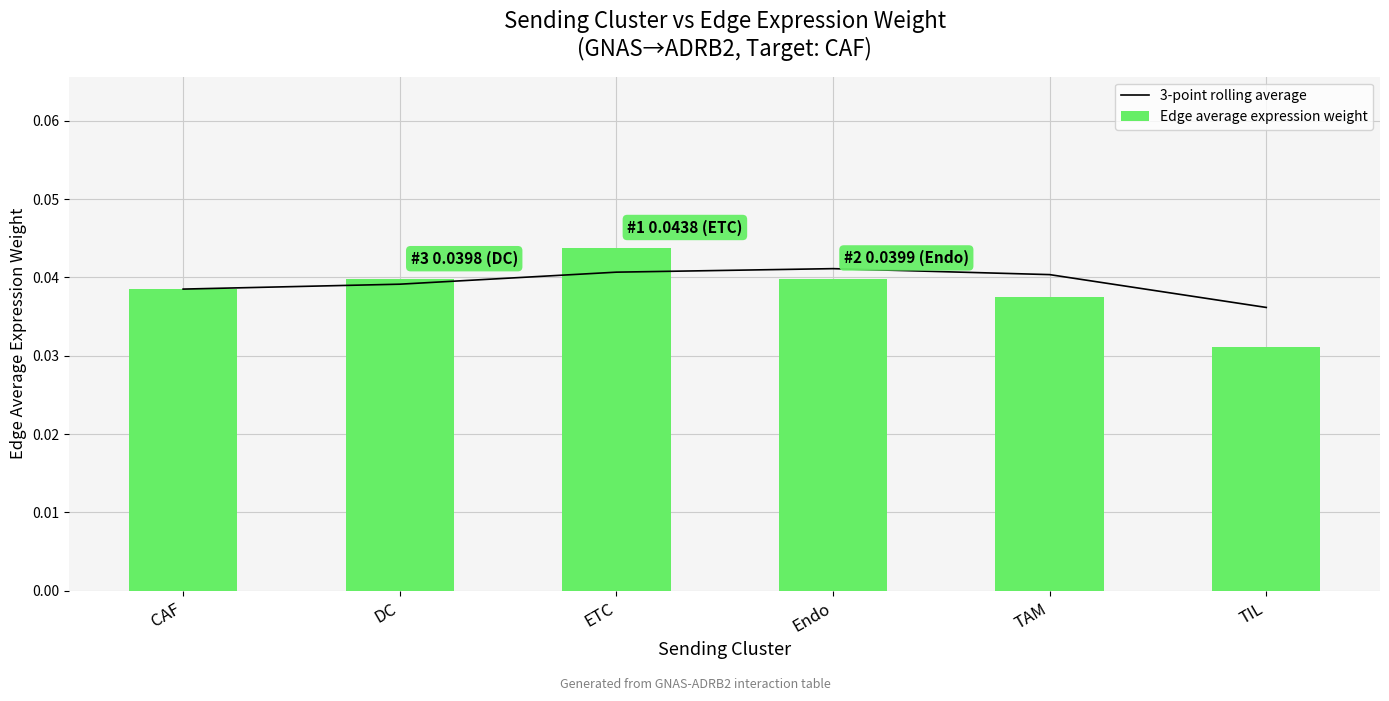

How many data points does each series have?

6